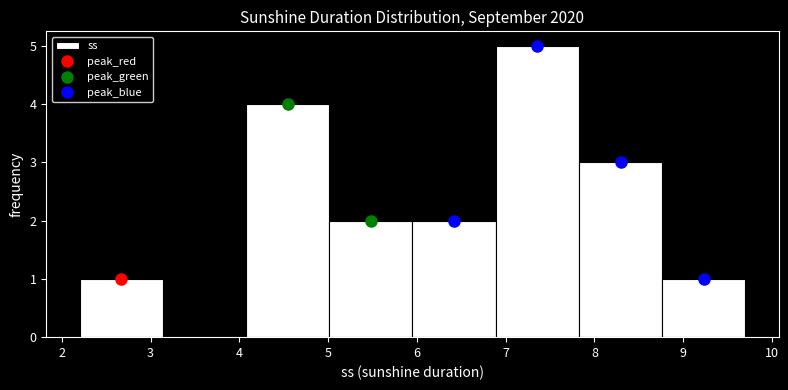

Reading left to right, transcribe this chart: for each bar, give the range it covers on the x-axis and its height. Neither the bar edges nor the heights are printed on the chart, so give them approximately, as read against the axes.

2.2 to 3.1: 1
3.1 to 4.1: 0
4.1 to 5.0: 4
5.0 to 6.0: 2
6.0 to 6.9: 2
6.9 to 7.8: 5
7.8 to 8.8: 3
8.8 to 9.7: 1